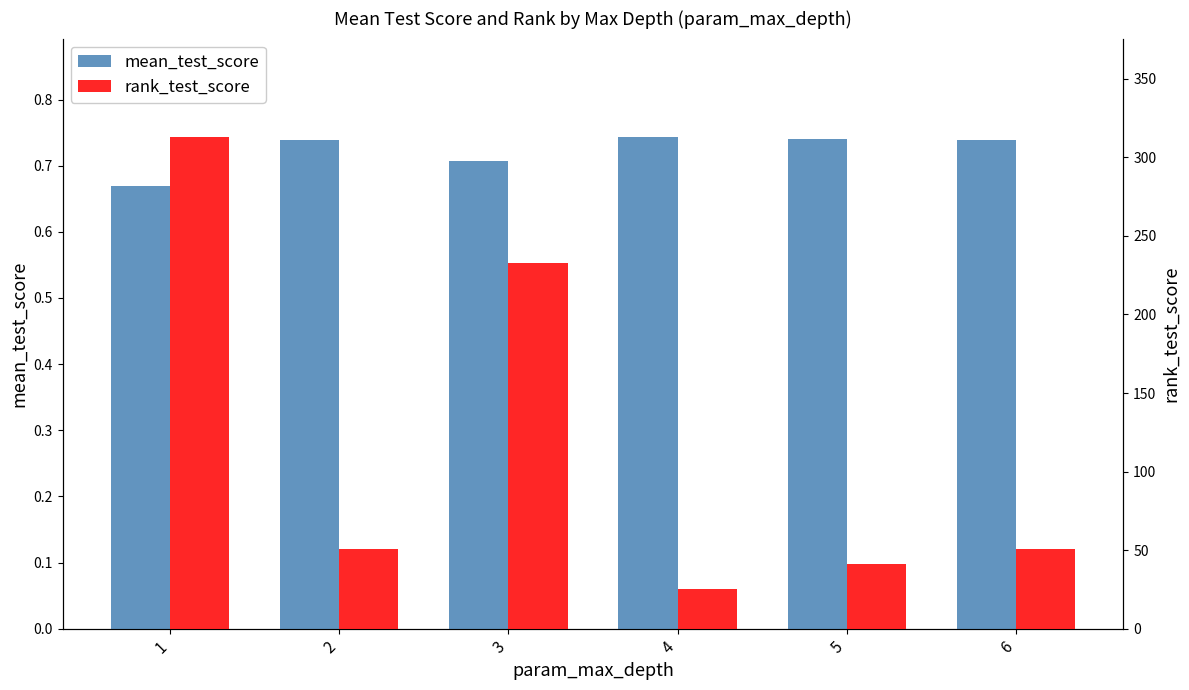

What value does the mean_test_score series have at 5?

0.7